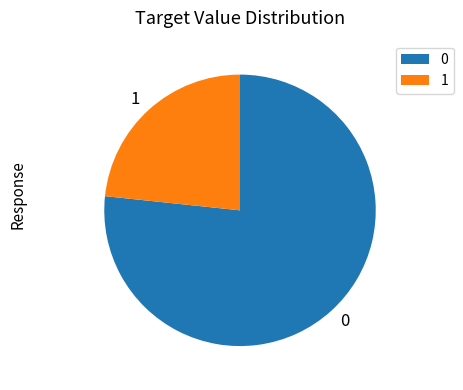

What is the ratio of the value at 0 to the value at 1?

3.3